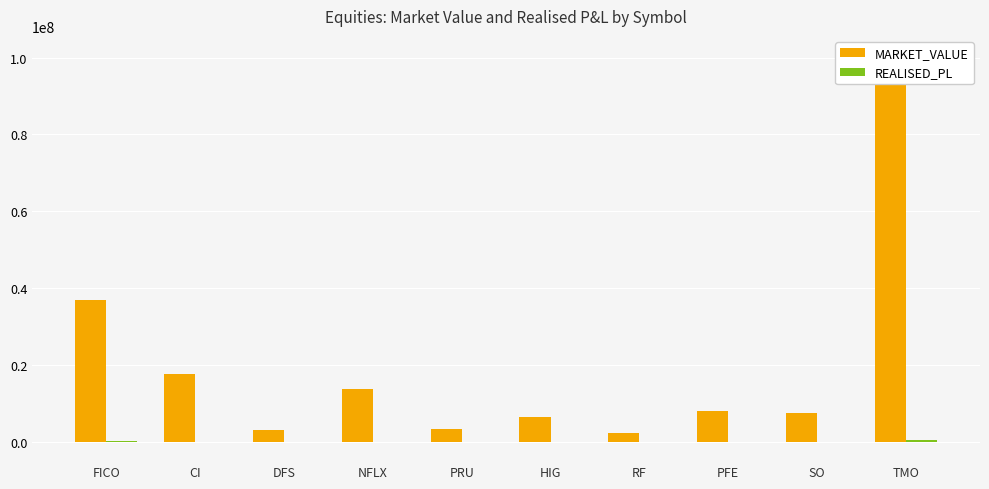

At which label is REALISED_PL closest to 117230?

FICO